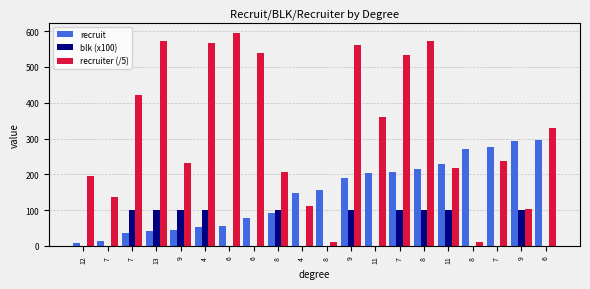

List the series in order of their overall mean, lowest first.

blk (x100), recruit, recruiter (/5)